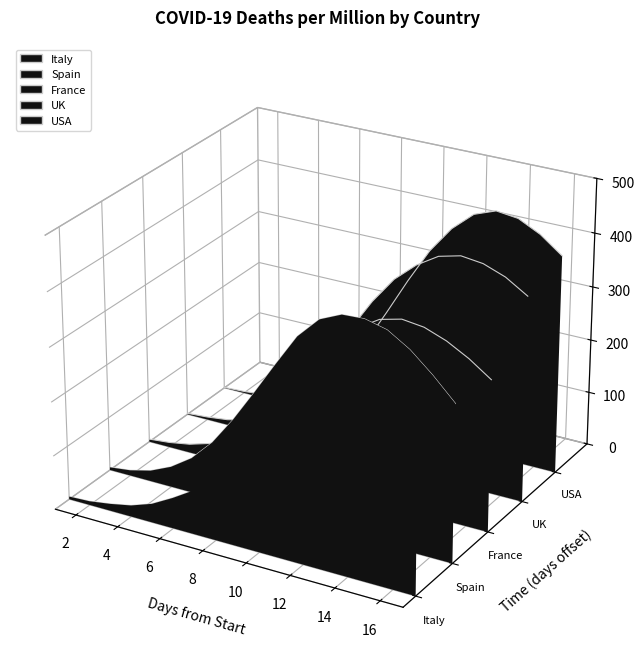

True or false: France and UK intersect in this chart.

False